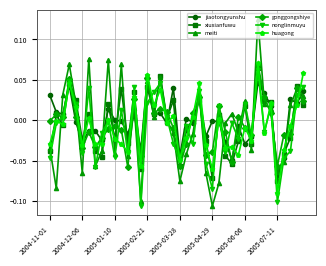

Which series has the largest range (max minus min)?

meiti